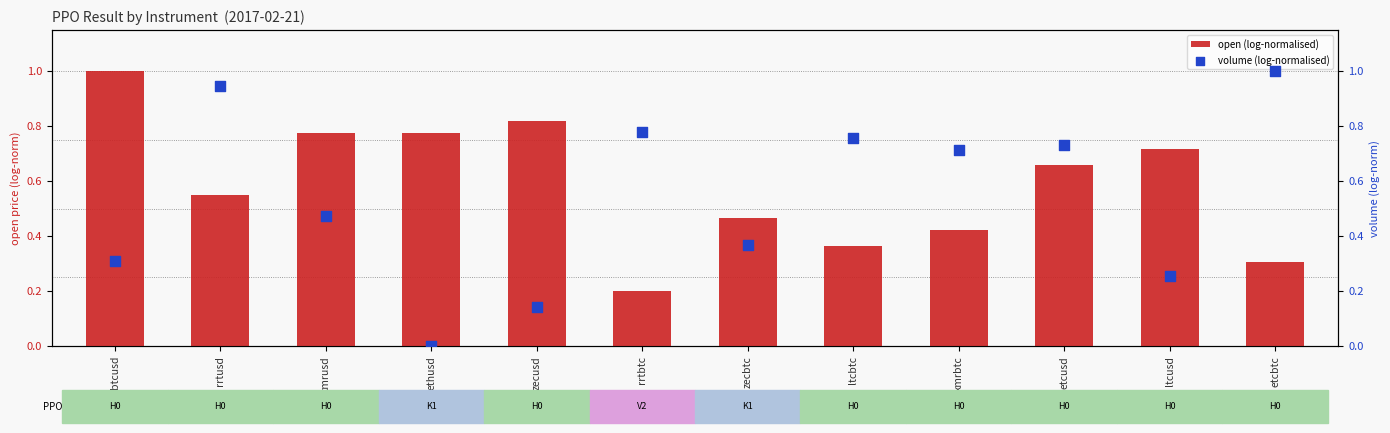

What is the total value across all series at zecusd?

1.0